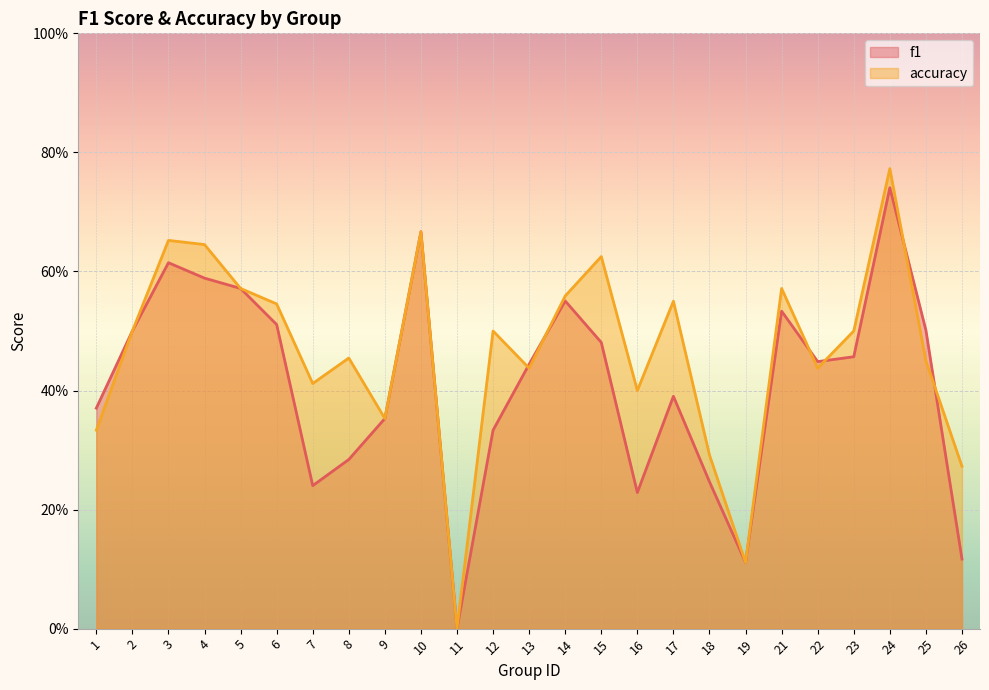

What is the value of the accuracy point at the 9th from the left?

0.4